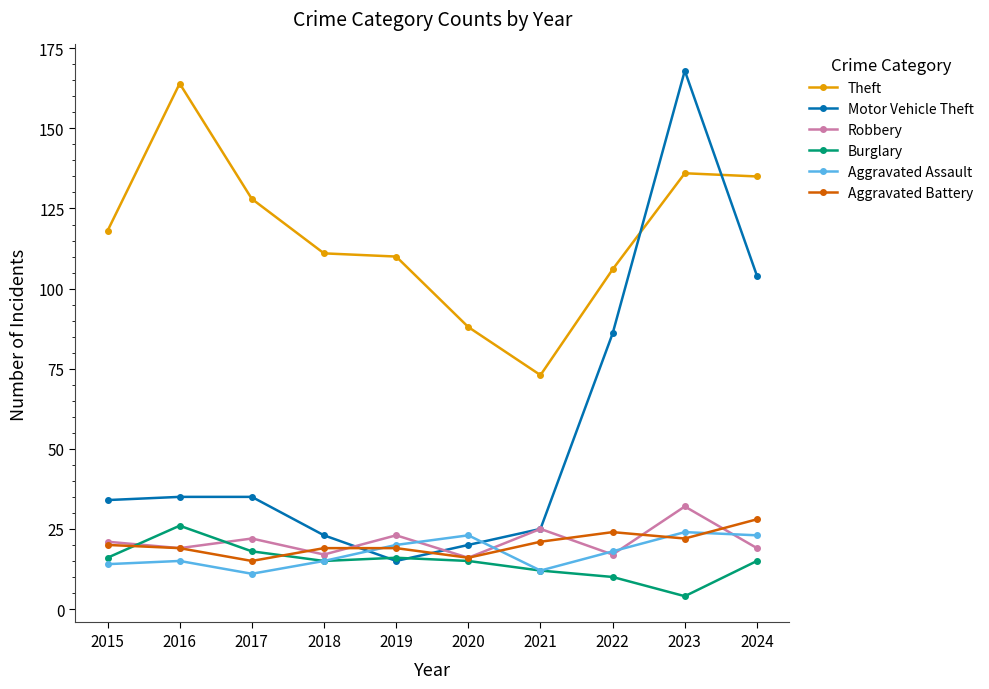

Count the number of categories in the chart.

10